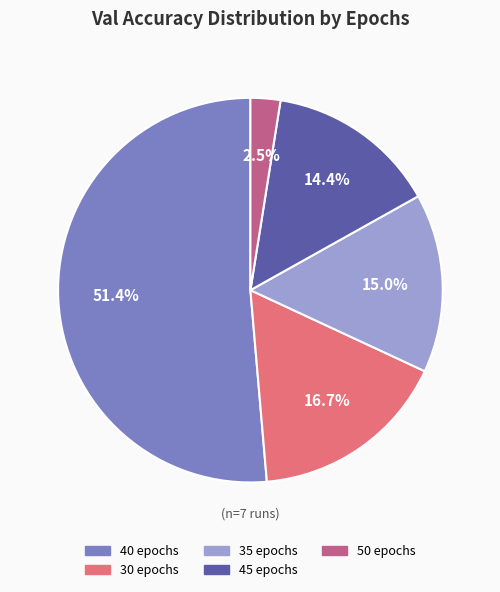

How many segments does this pie chart have?

5